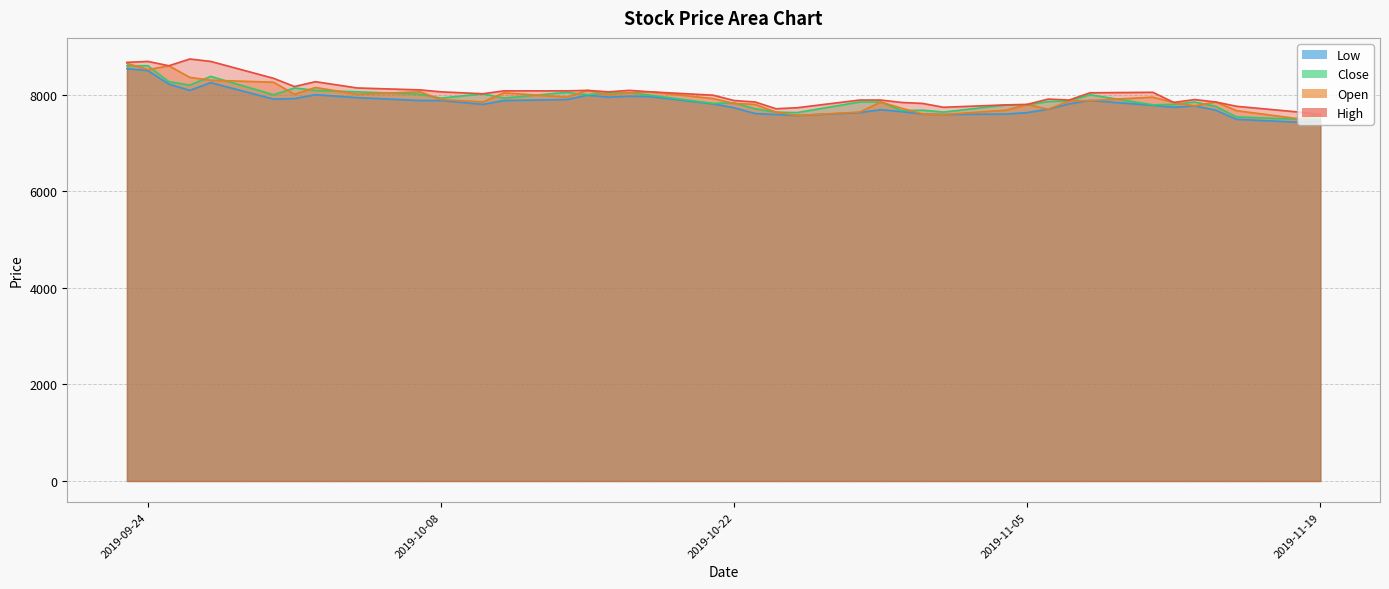

How many values in the High series are below 8020?

20